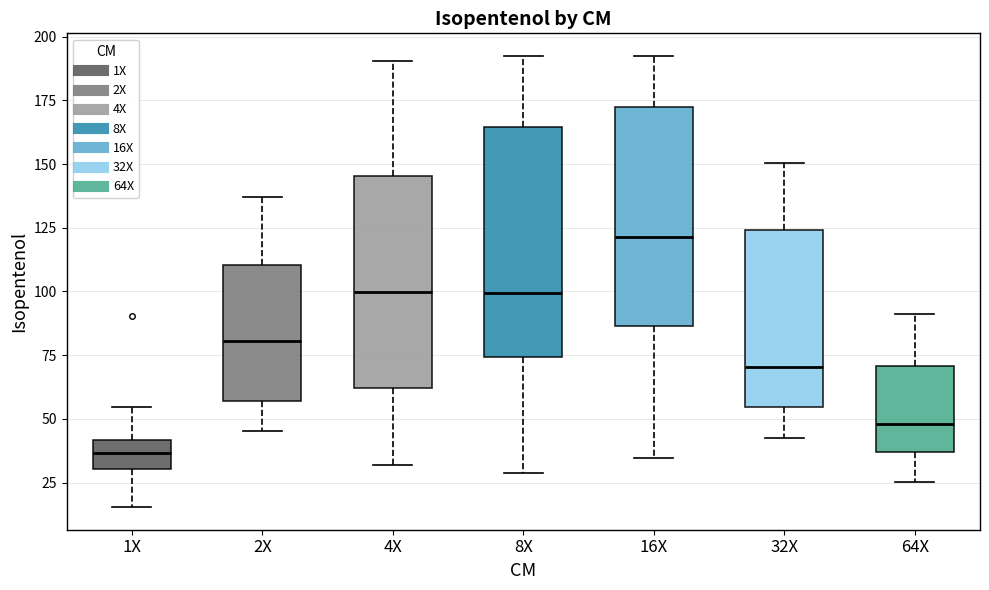

Reading left to right, transcribe this box plot: for each box, give where its median line is, the range the box spans, and where its two whiskers end, as read against the y-axis. The values are not printed on the chart, so give them approximately, as read against the axis.

1X: median 35, box 30 to 40, whiskers 15 to 55
2X: median 80, box 55 to 110, whiskers 45 to 135
4X: median 100, box 60 to 145, whiskers 30 to 190
8X: median 100, box 75 to 165, whiskers 30 to 190
16X: median 120, box 85 to 170, whiskers 35 to 190
32X: median 70, box 55 to 125, whiskers 40 to 150
64X: median 50, box 35 to 70, whiskers 25 to 90